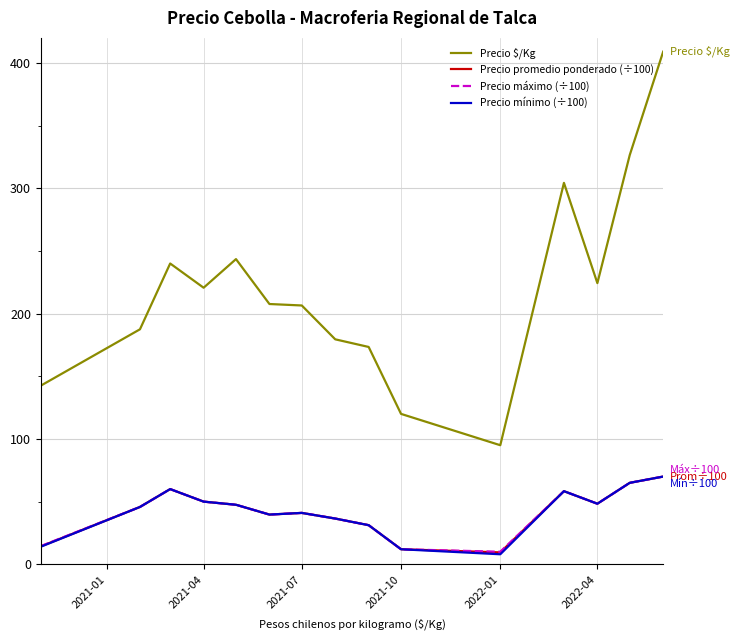

Which series has the largest total across all categories?

Precio $/Kg